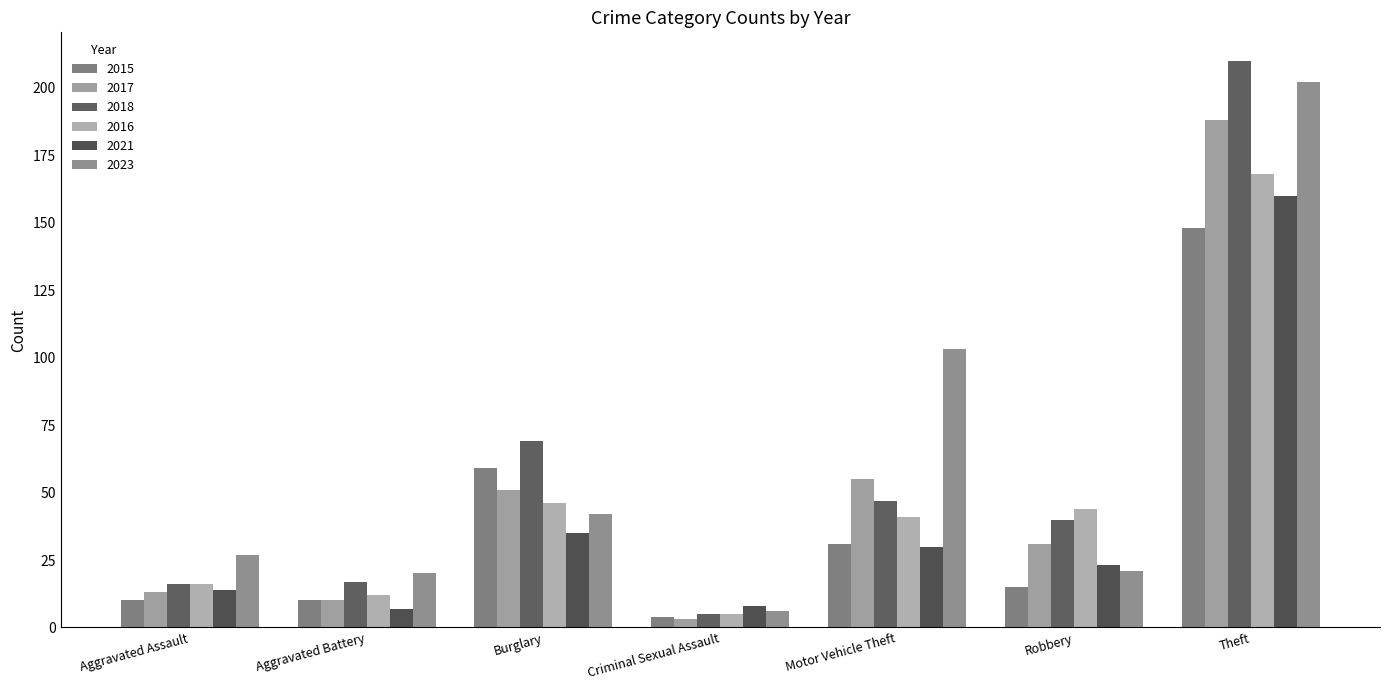

How many data points does each series have?

7